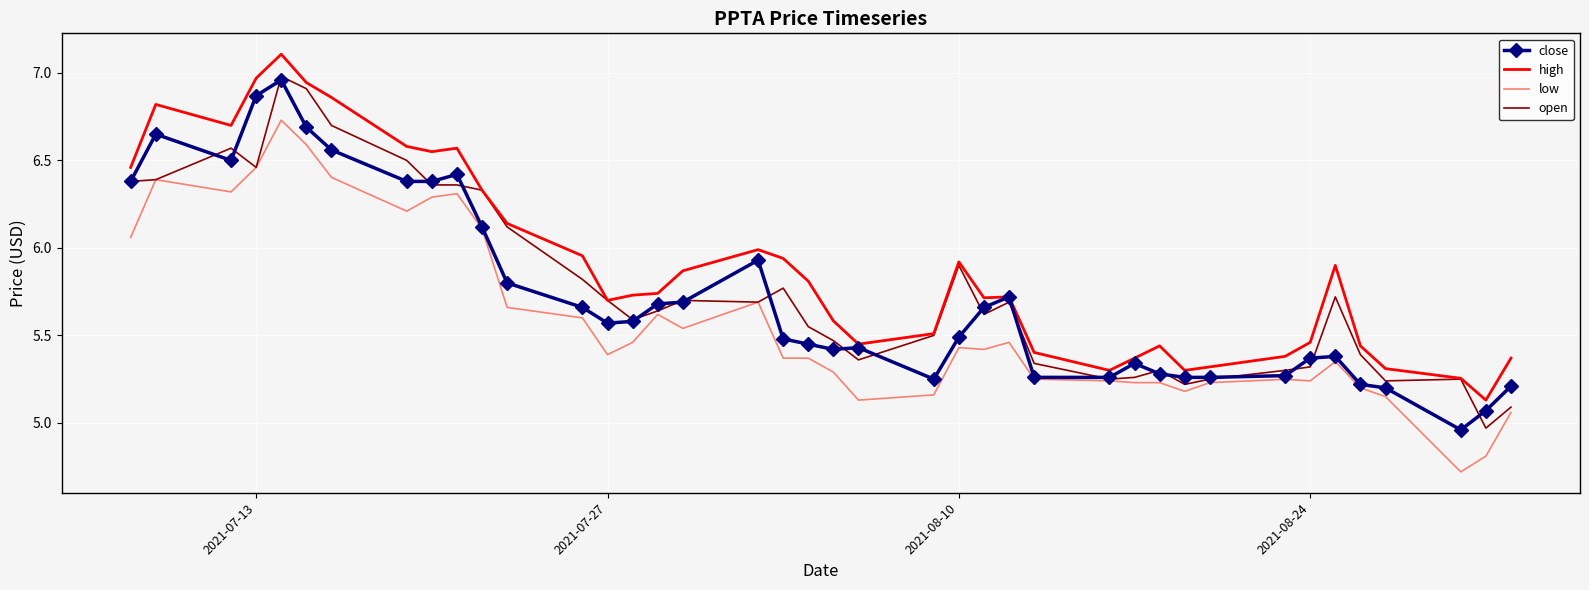

Which series has the largest total across all categories?

high